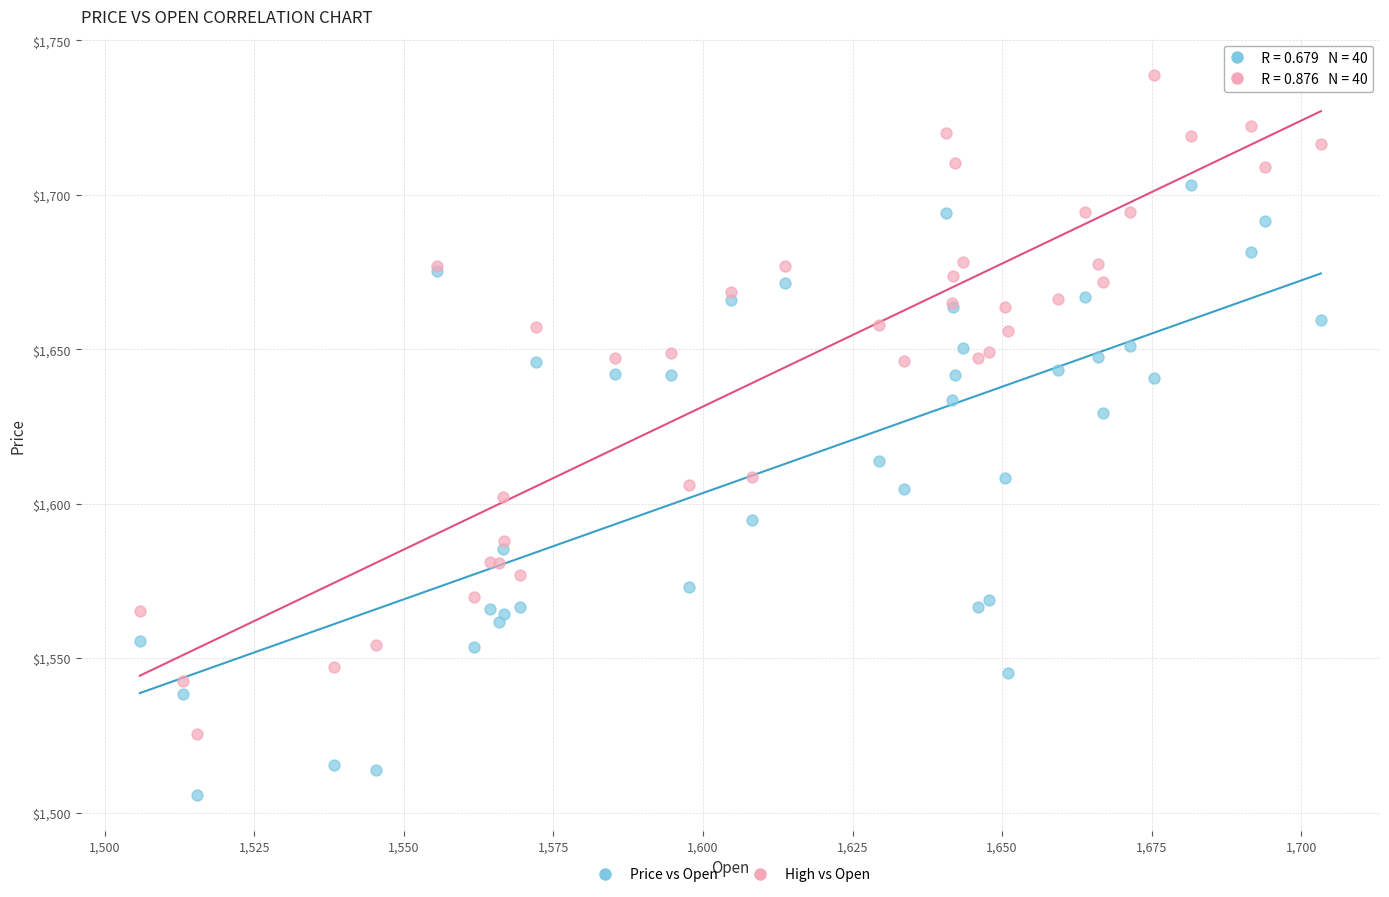

Which series contains the lowest Y value?

Price vs Open